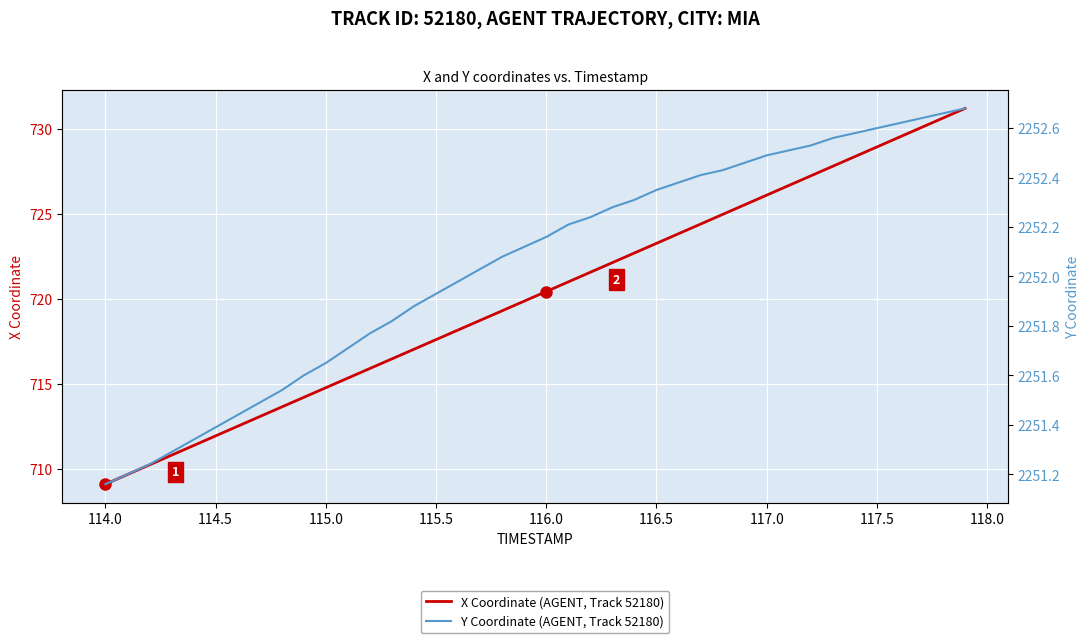

How many lines are shown in the chart?

2